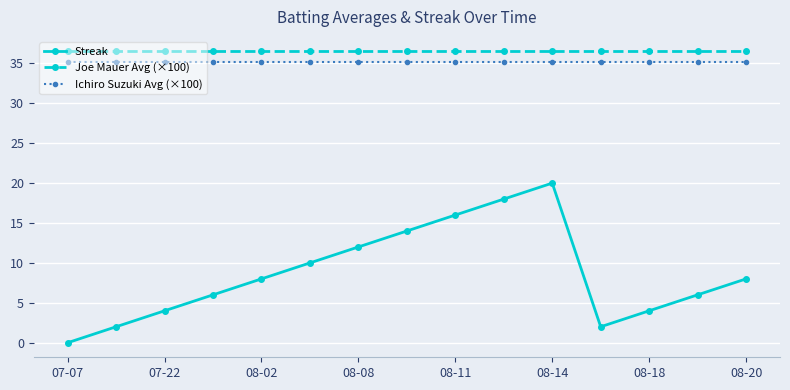

Which series has the widest spread of values?

Streak